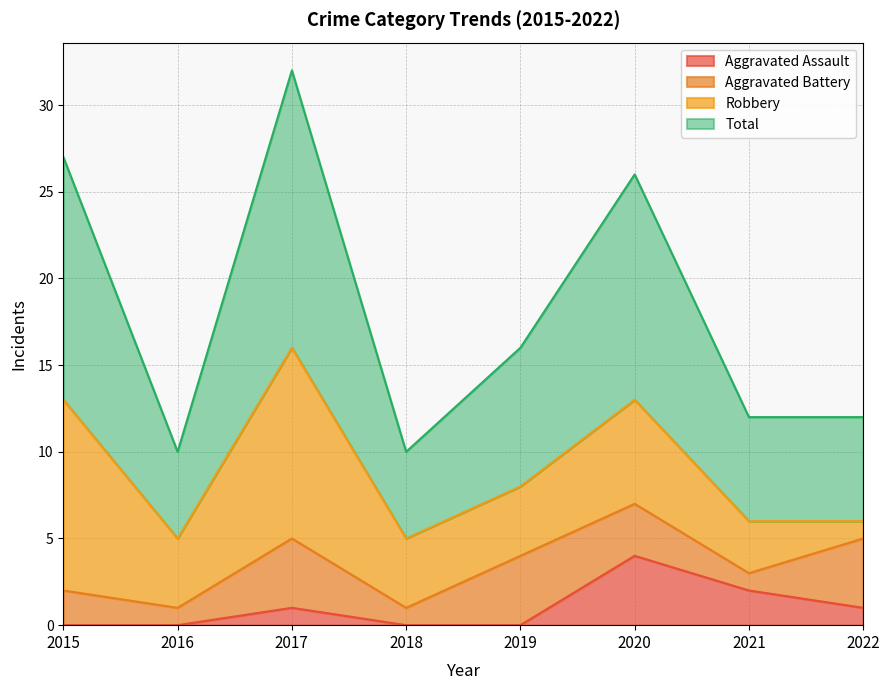

What is the maximum value for Aggravated Assault?

4